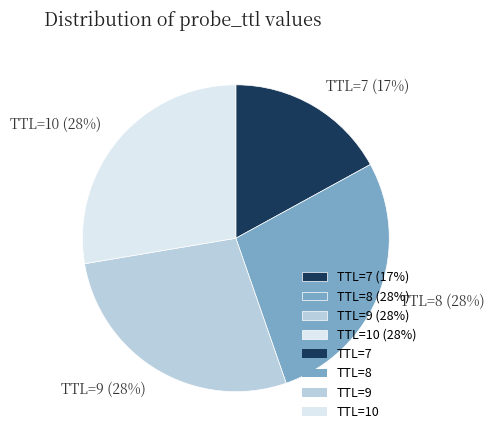

To the nearest percent, what portion does TTL=10 (28%) represent?

28%